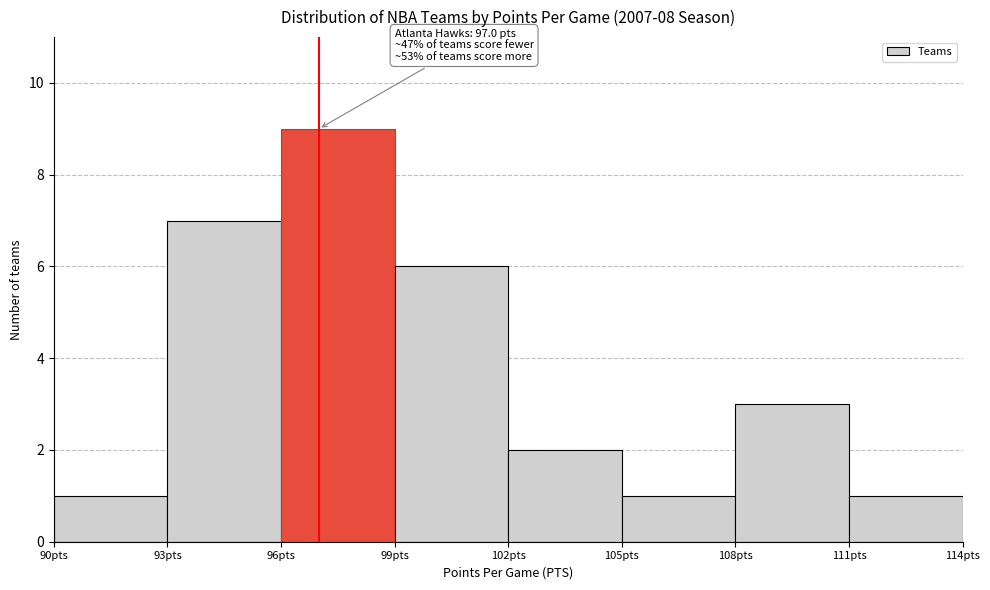

Over which range of the x-axis is the bar tallest?

96 to 99